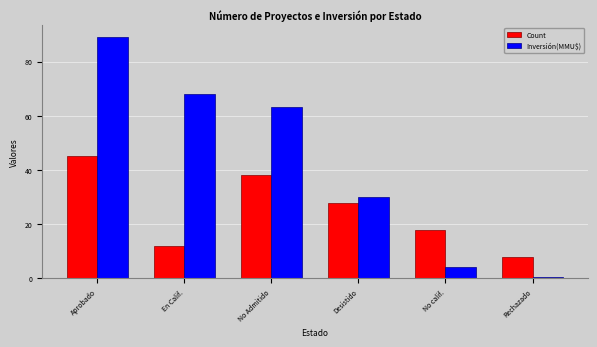

Rank the series by their average value, from highest to lowest.

Inversión(MMU$), Count